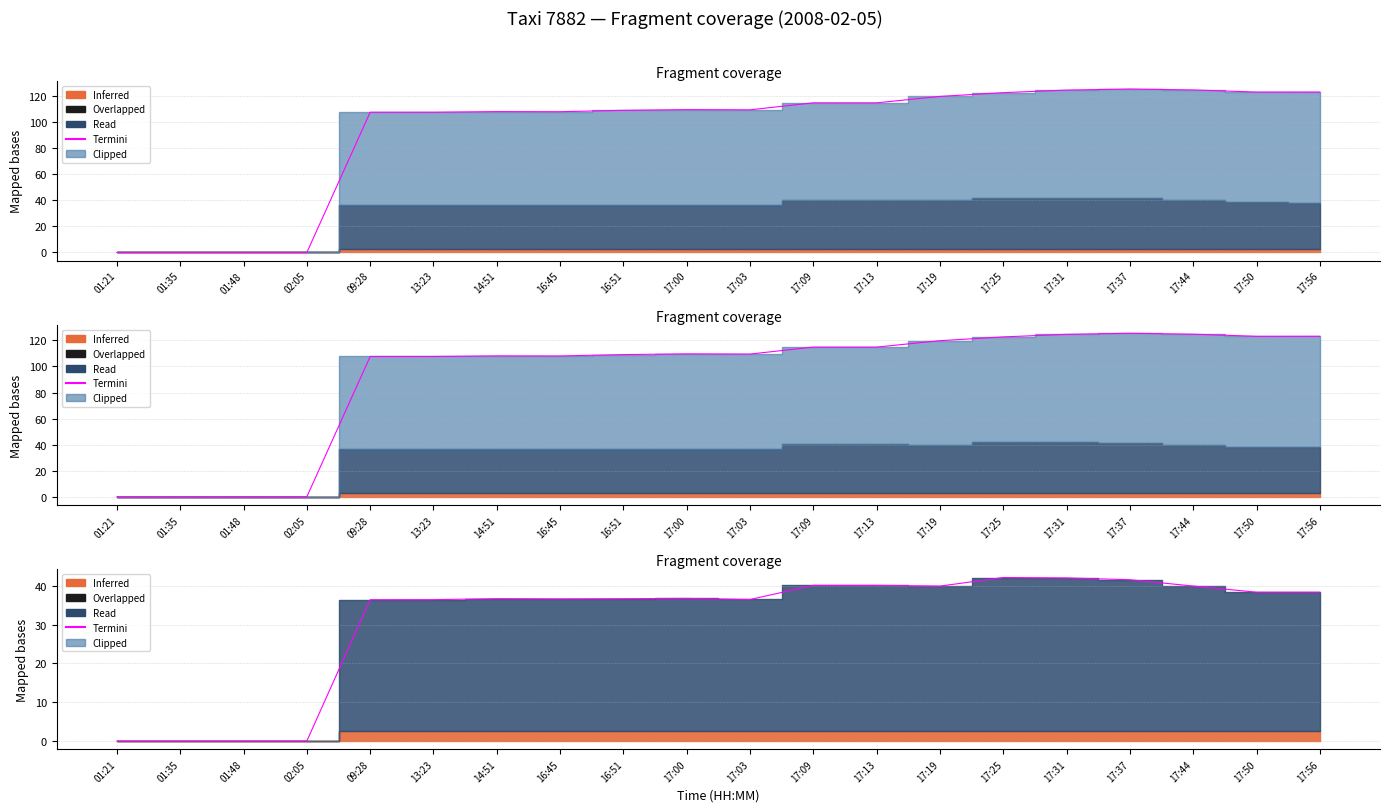

Which label corresponds to the largest value in the chart?

17:25